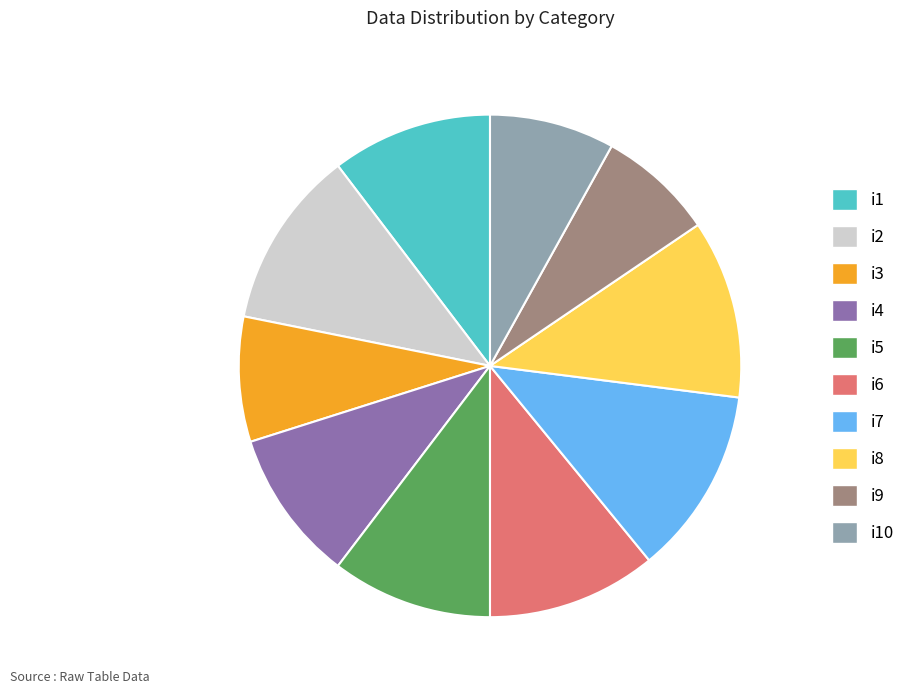

Is there a majority slice in this chart?

No